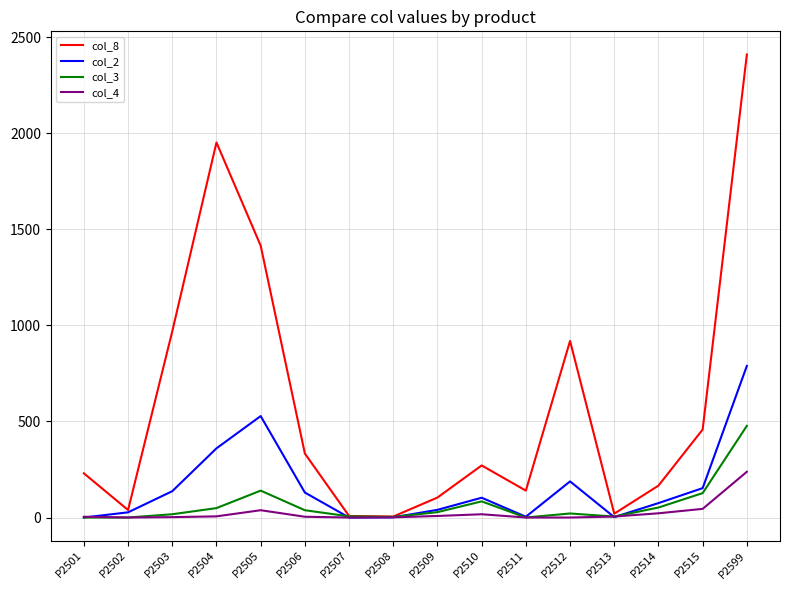

The value of col_2 at P2507 is 0. True or false?

True